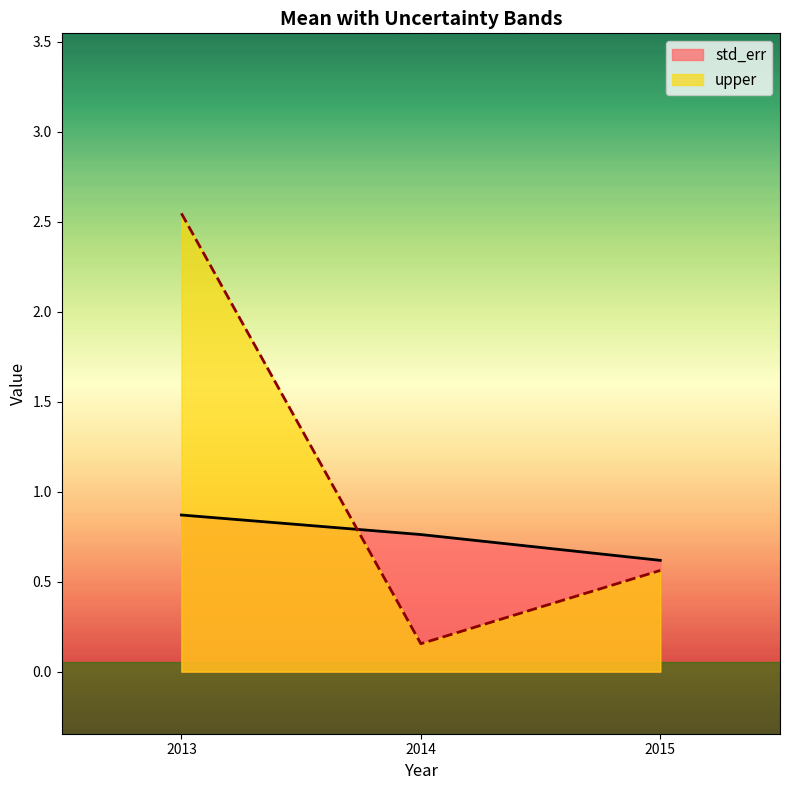

What is the difference between the second highest and minimum values in the std_err series?

0.1